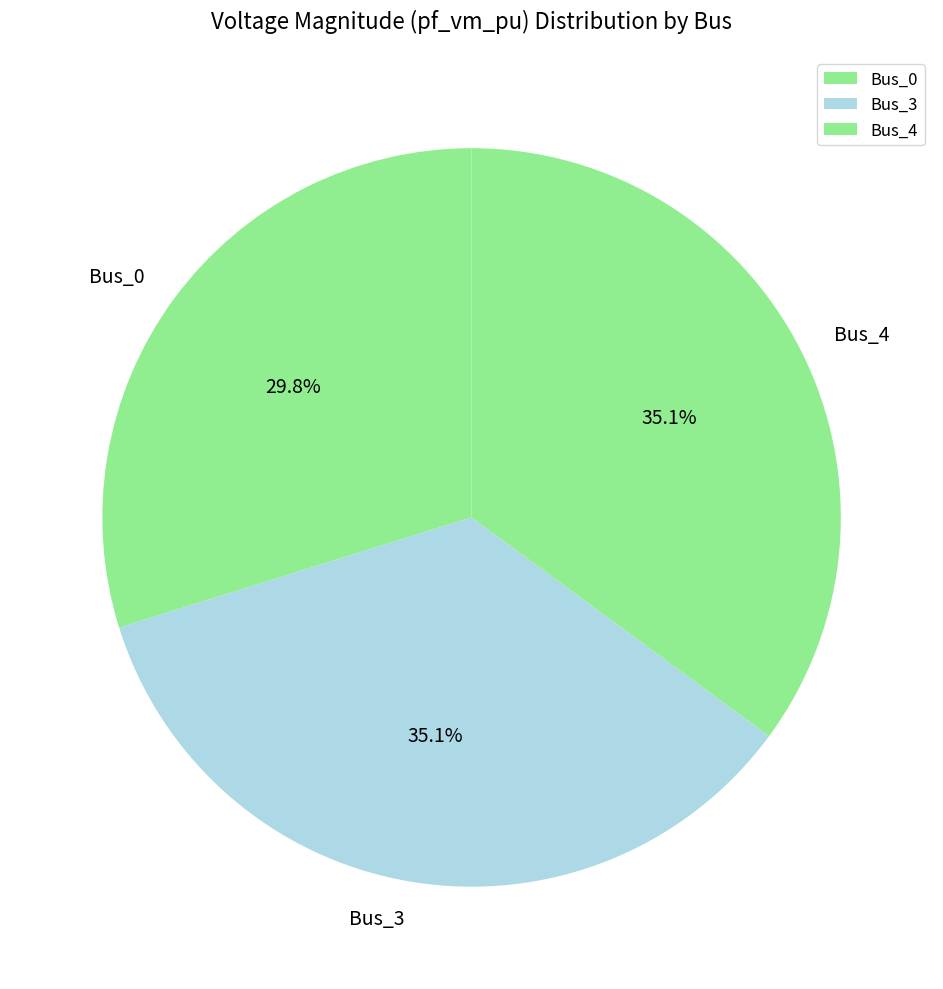

Is the sum of Bus_4 and Bus_3 greater than half?

Yes